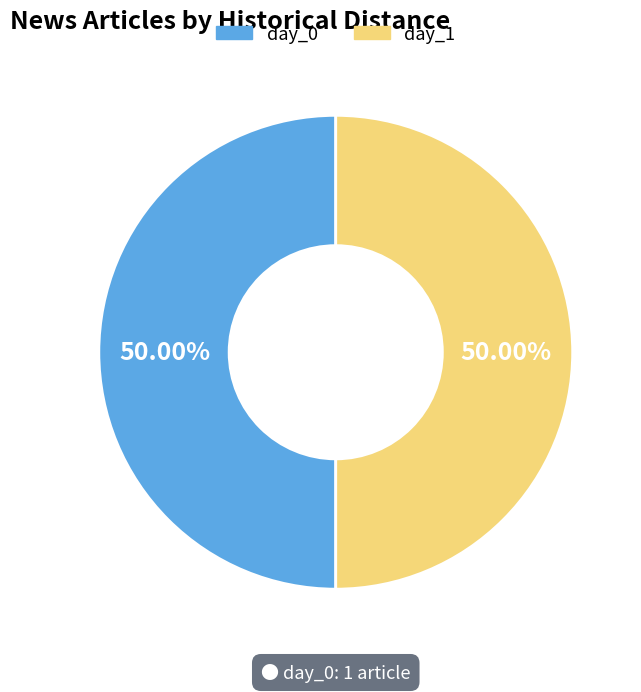

What is the ratio of the value at day_1 to the value at day_0?

1.0